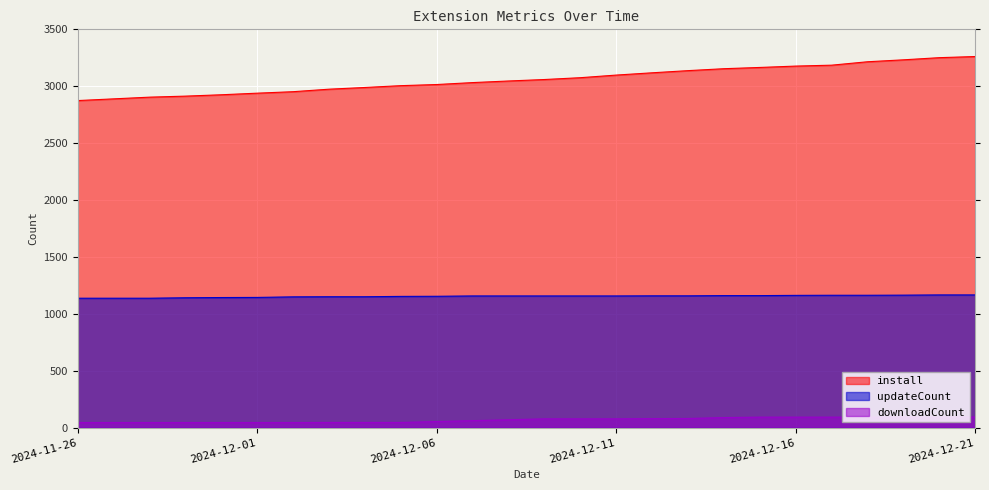

True or false: updateCount and downloadCount intersect in this chart.

False